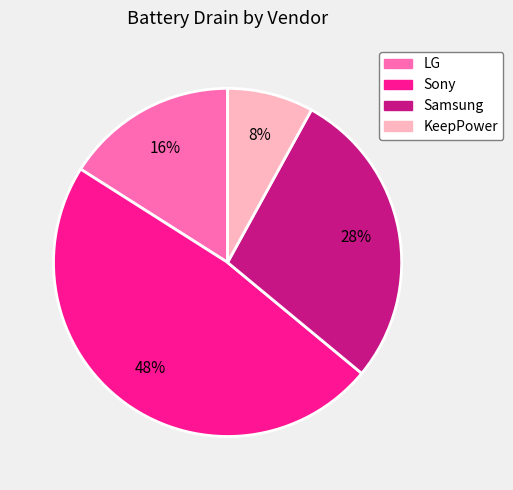

The LG slice represents 16% of the pie. True or false?

True